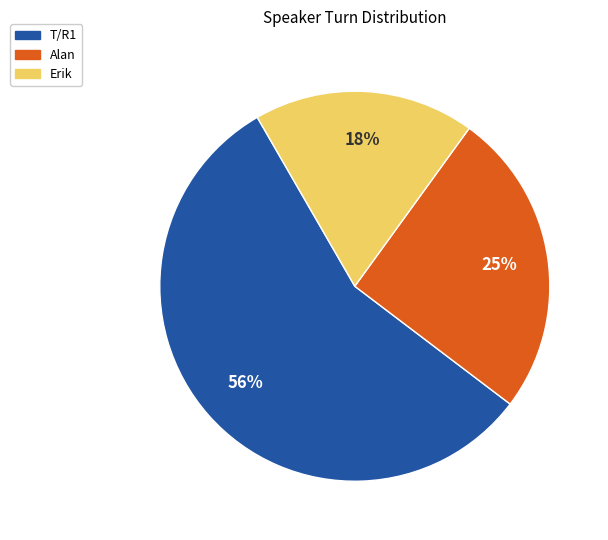

Rank the categories by value from lowest to highest.

Erik, Alan, T/R1